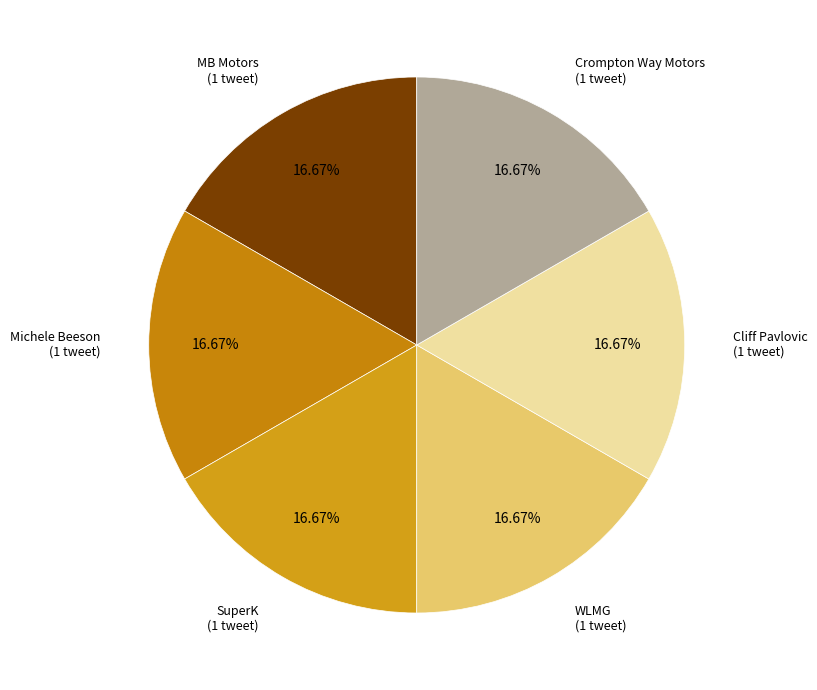

How many slices are in this pie chart?

6